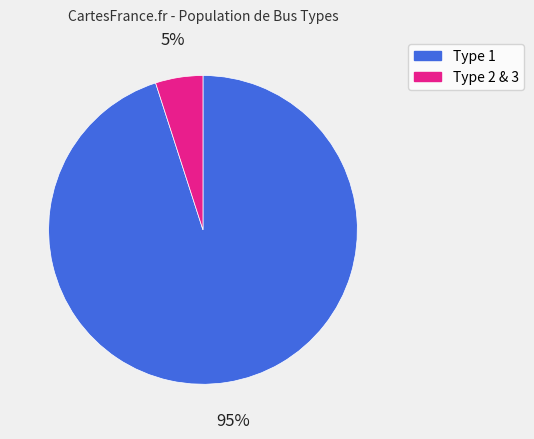

What percentage is the Type 2 & 3 slice, to the nearest percent?

5%